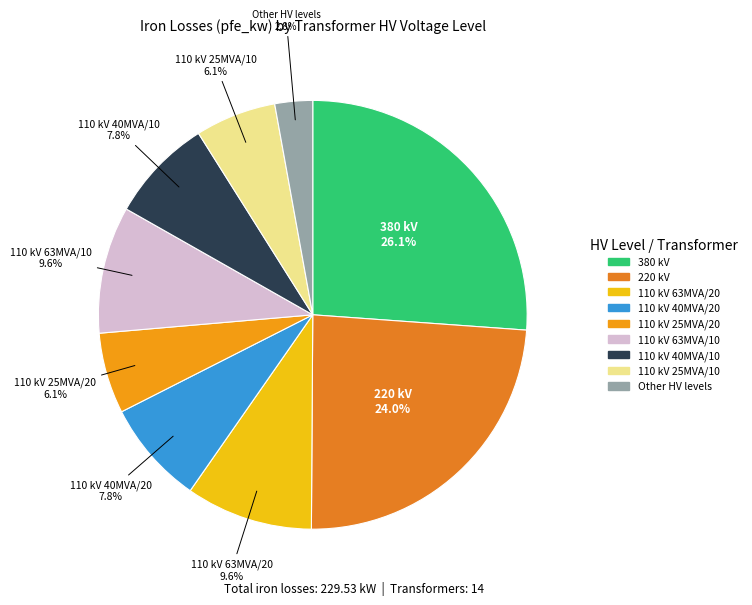

Count the number of slices in the pie.

9